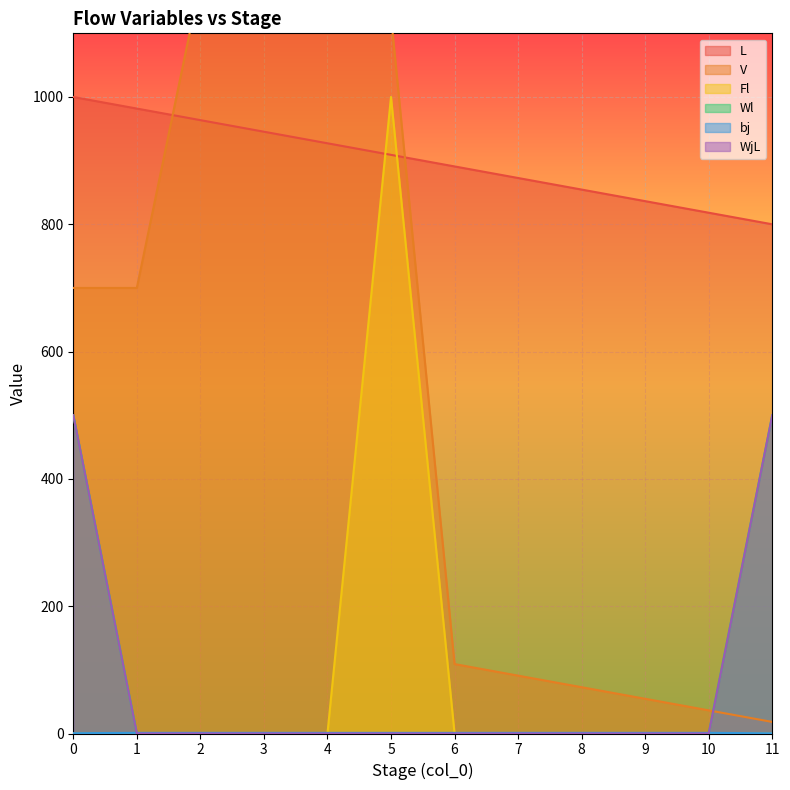

True or false: L and WjL cross at least once.

False